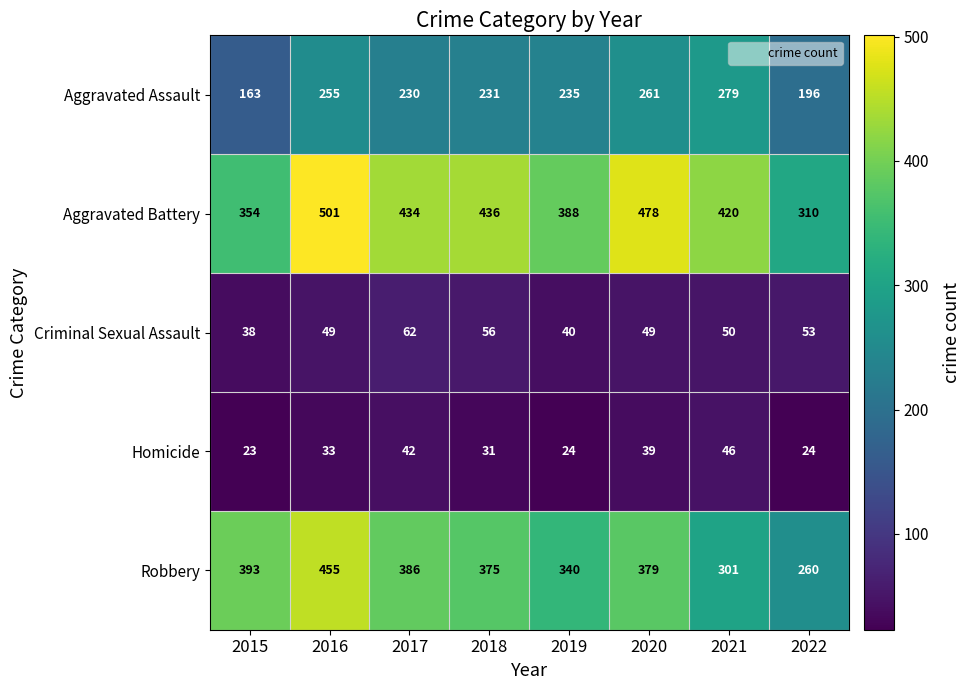

What is the difference between the maximum and minimum values in the Homicide series?

23